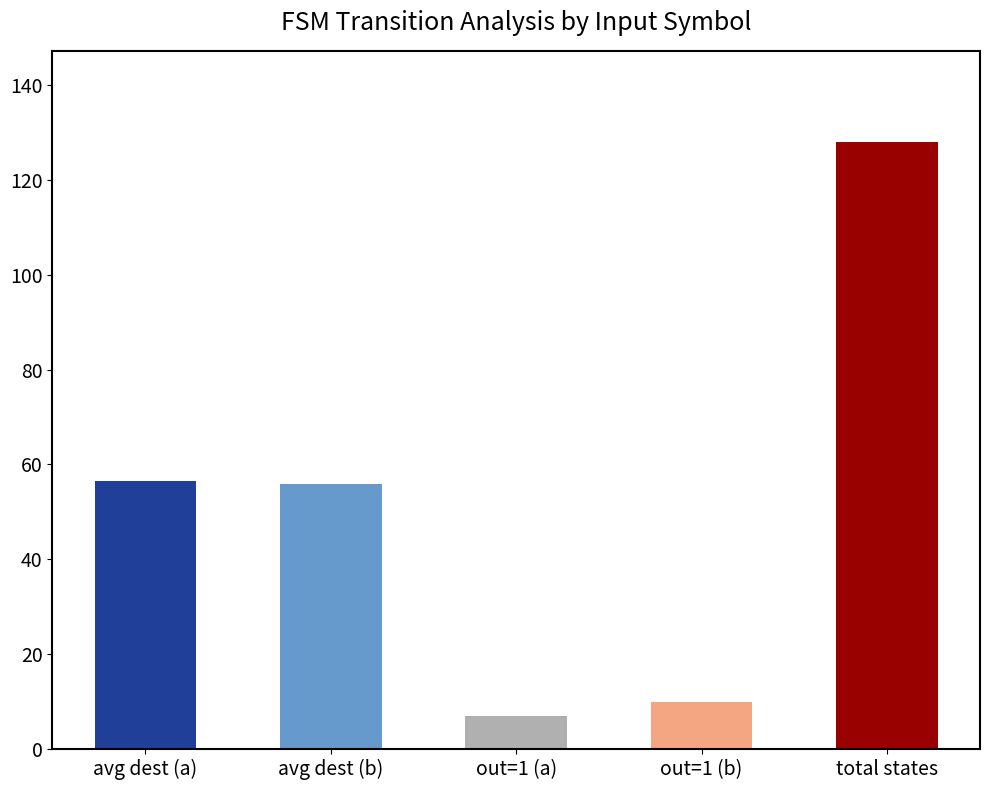

What is the change in value from avg dest (b) to out=1 (b)?

-45.9